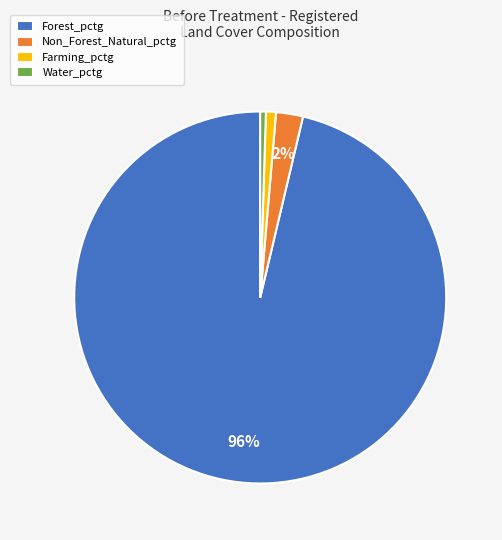

Combined, do Farming_pctg and Water_pctg account for over 50%?

No